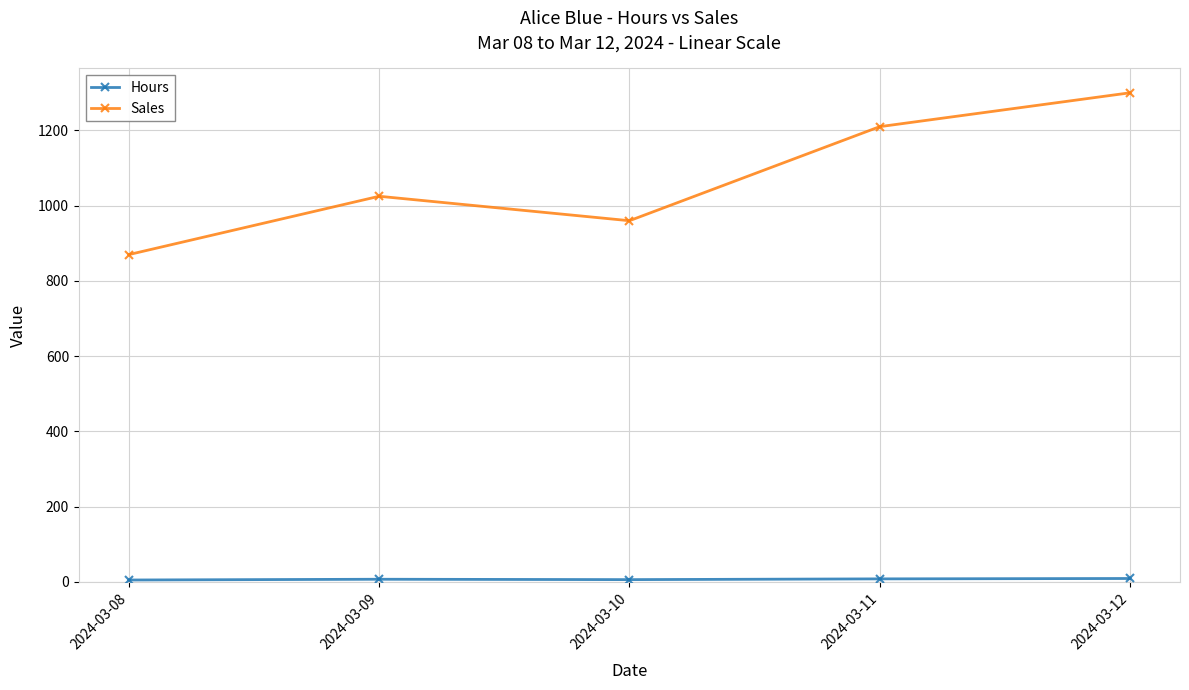

What is the maximum value shown in the chart?

1300